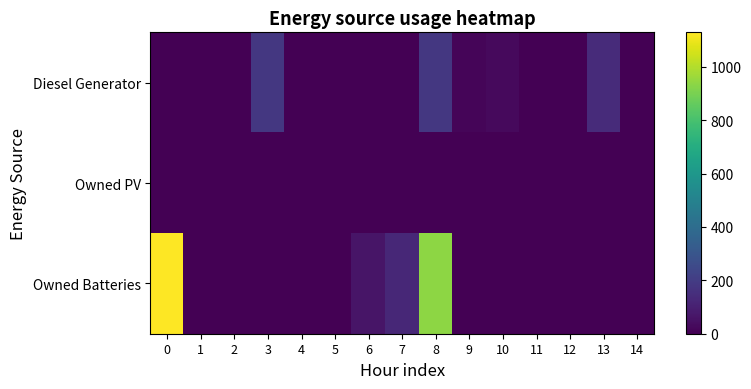

Which series has the largest range (max minus min)?

Owned Batteries